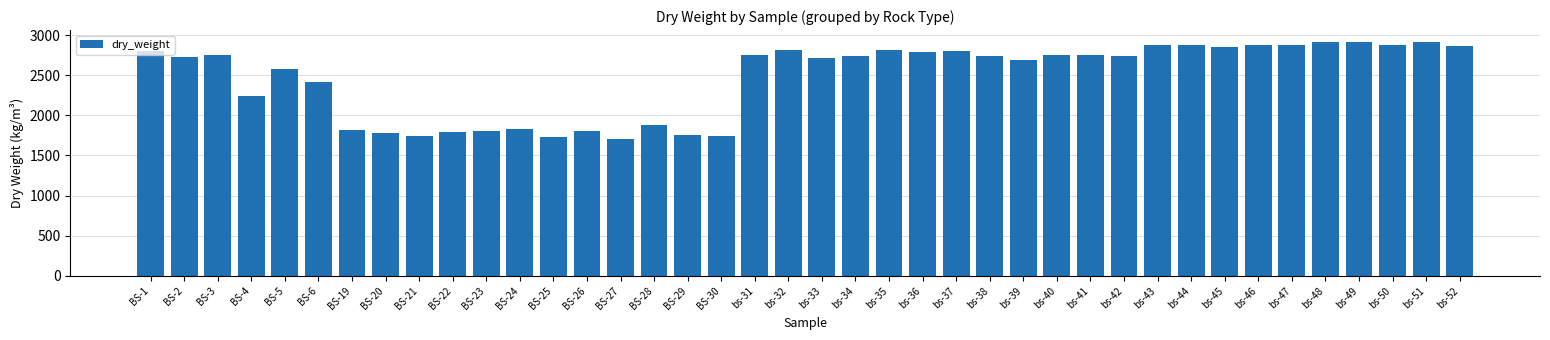

What is the ratio of the value at BS-25 to the value at bs-41?

0.6